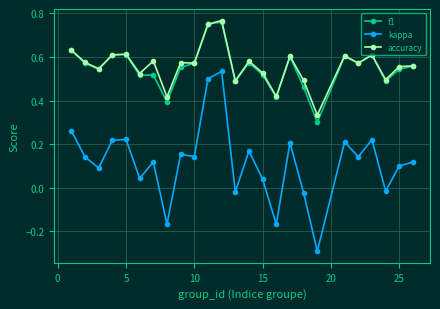

Count the number of data series in this chart.

3